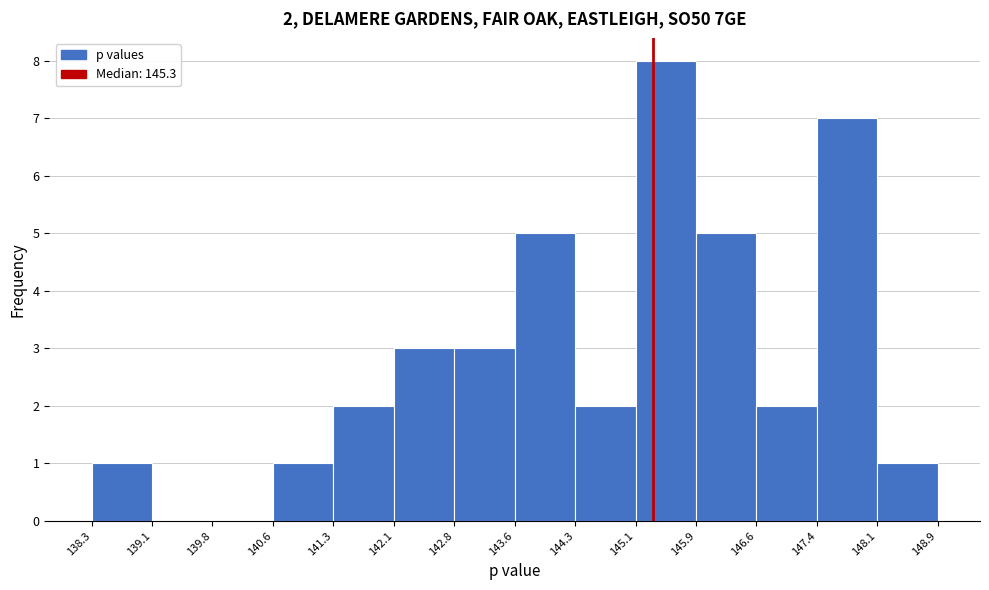

Which range on the x-axis has the tallest bar?

145.1 to 145.9